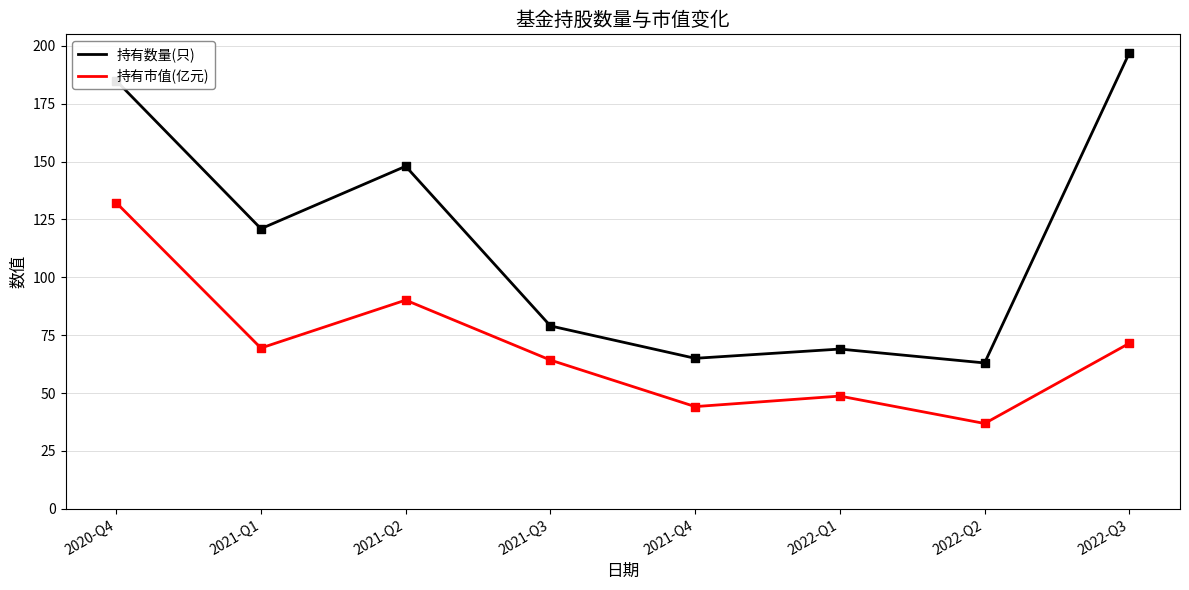

Which series changed the most between 2021-Q3 and 2022-Q2?

持有市值(亿元)